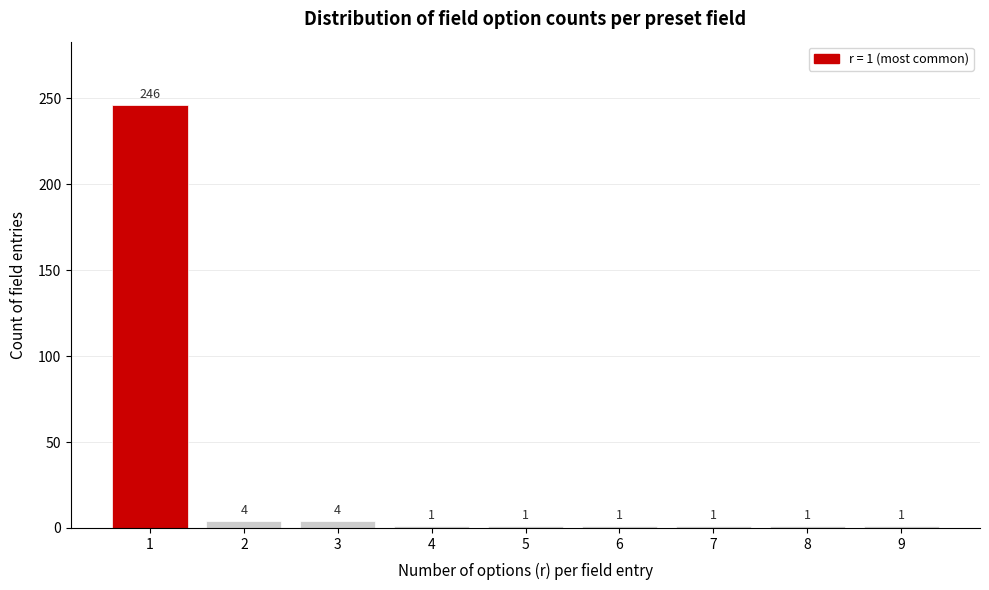

Reading left to right, what are all the values shown in this chart?

246	4	4	1	1	1	1	1	1